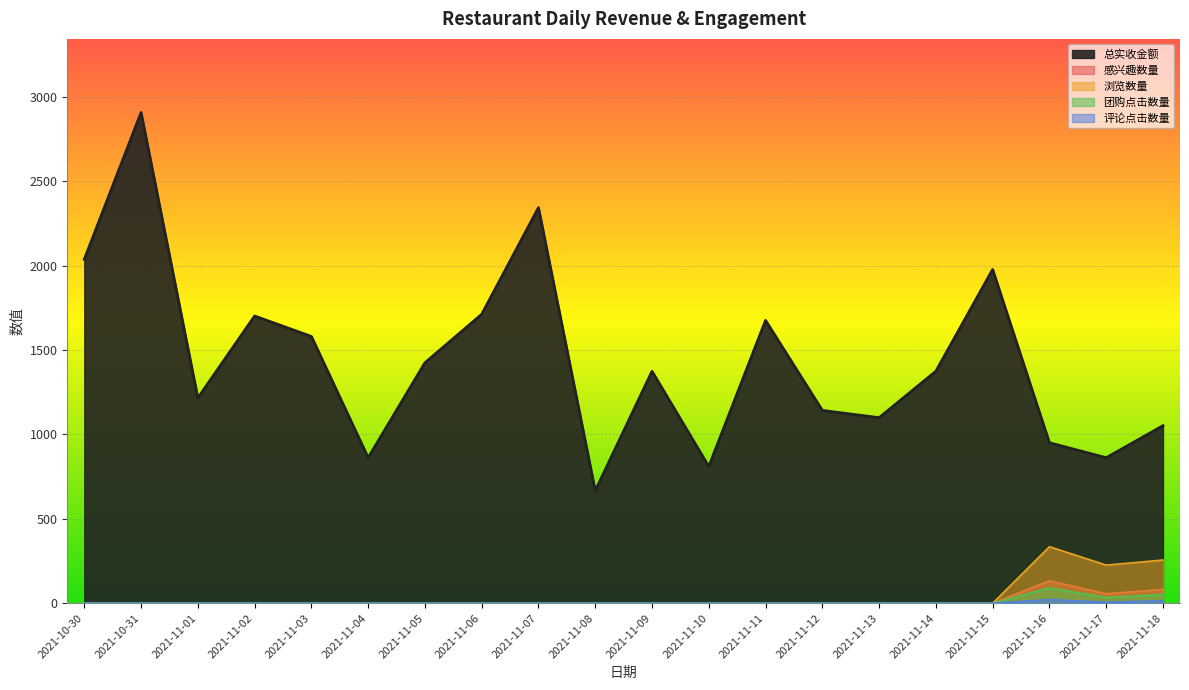

What is the total value across all series at 2021-11-16?

1531.6